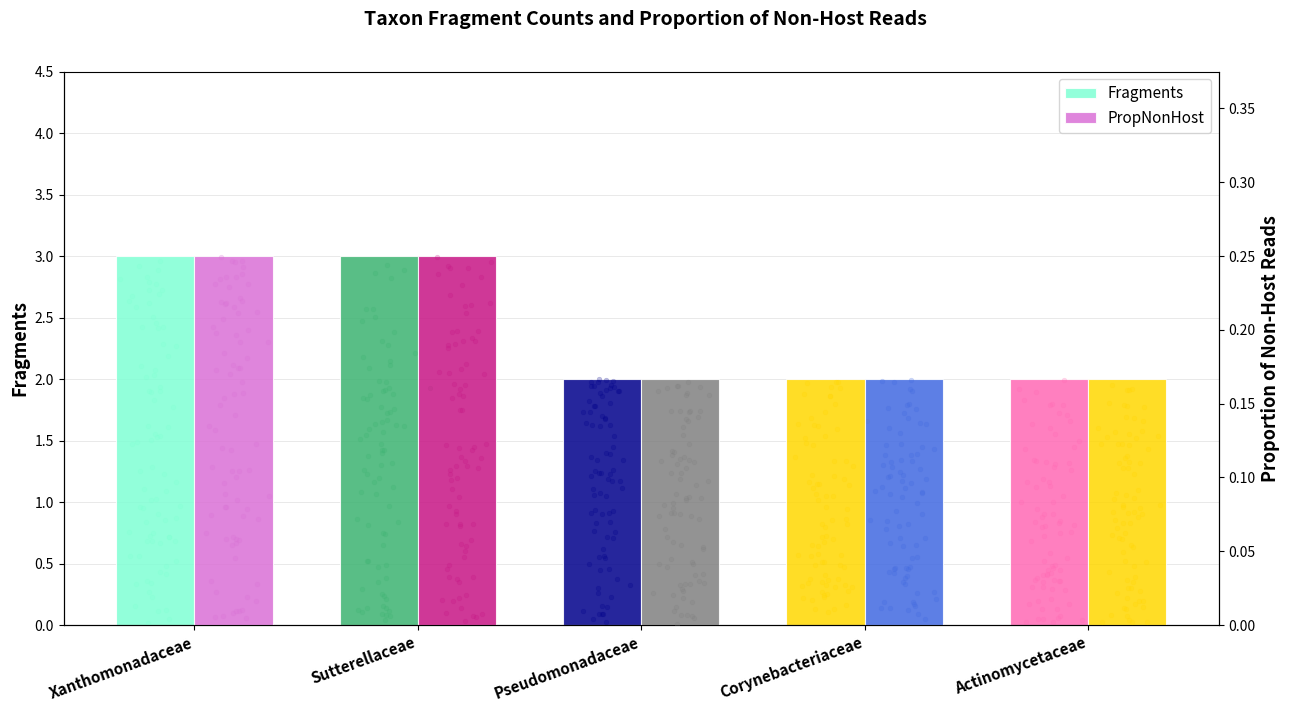

What are all the series names shown in the legend?

Fragments, PropNonHost